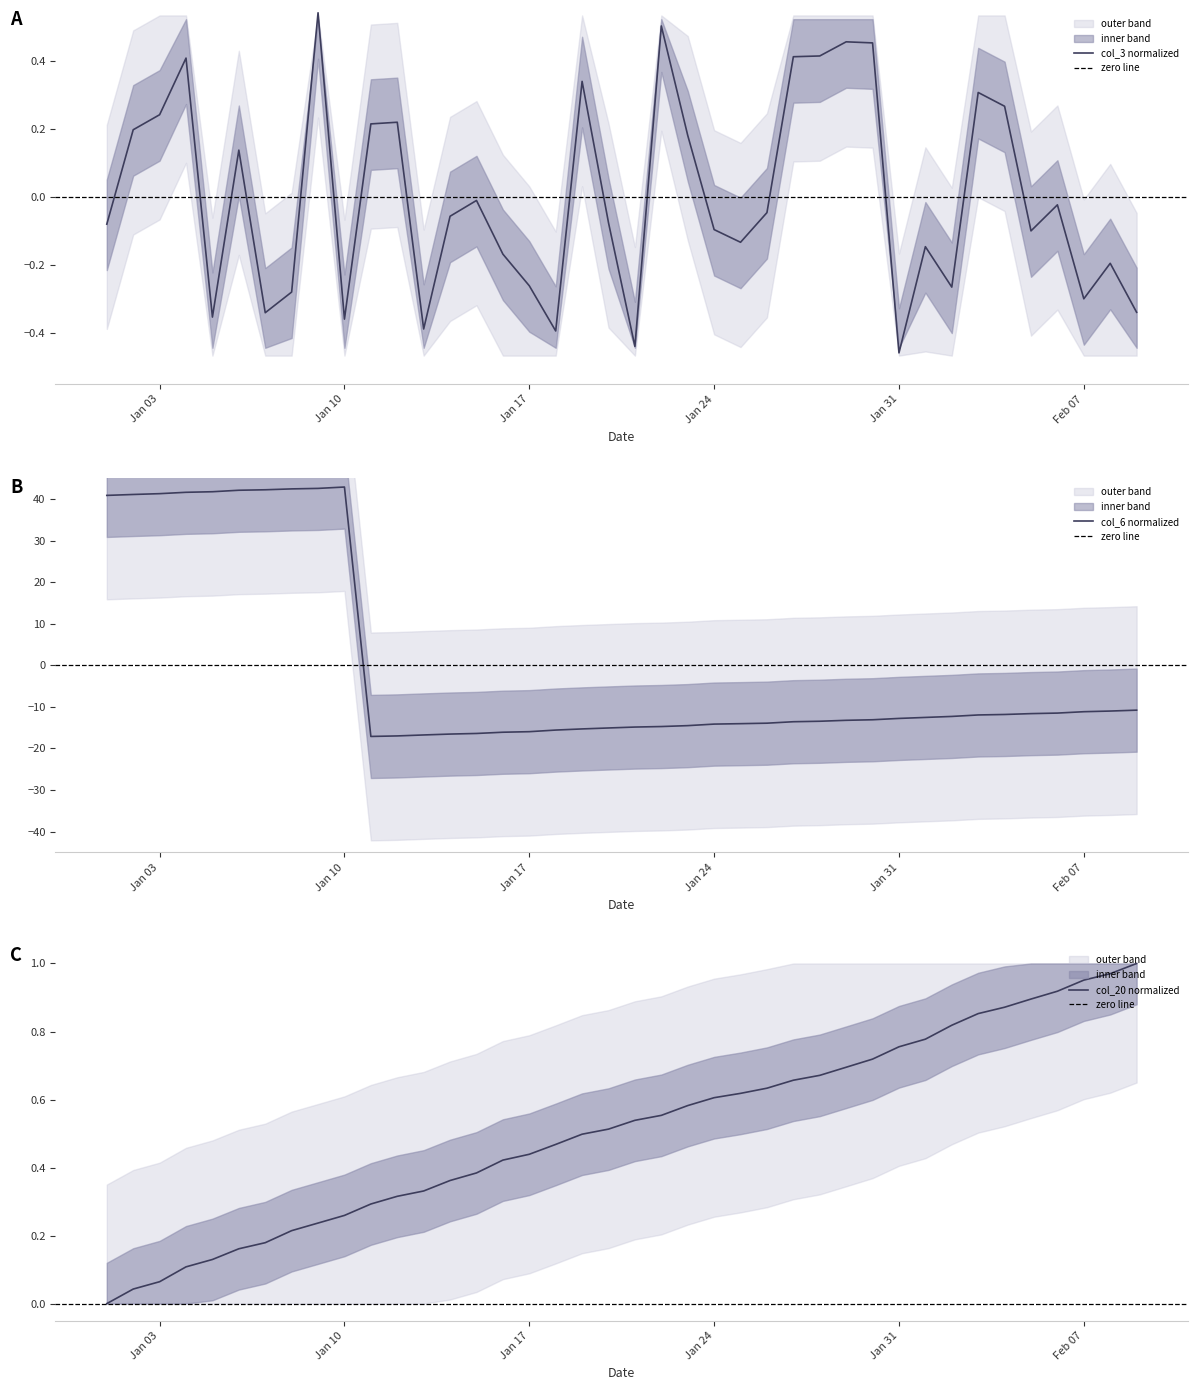

What is the highest value of the col_6 normalized series?

42.9